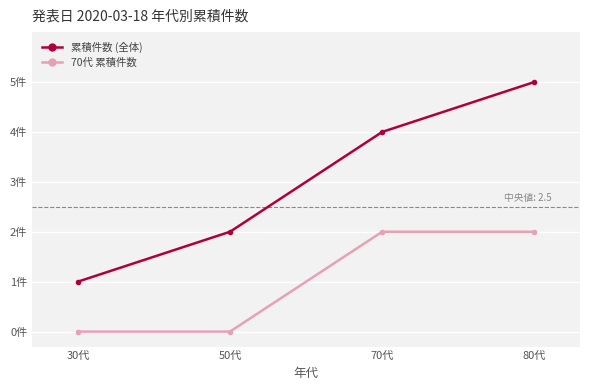

The 70代 累積件数 series shows 0 at 30代. True or false?

True